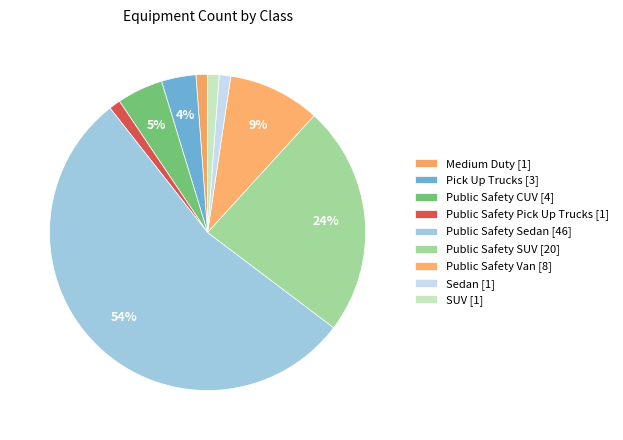

How many segments does this pie chart have?

9